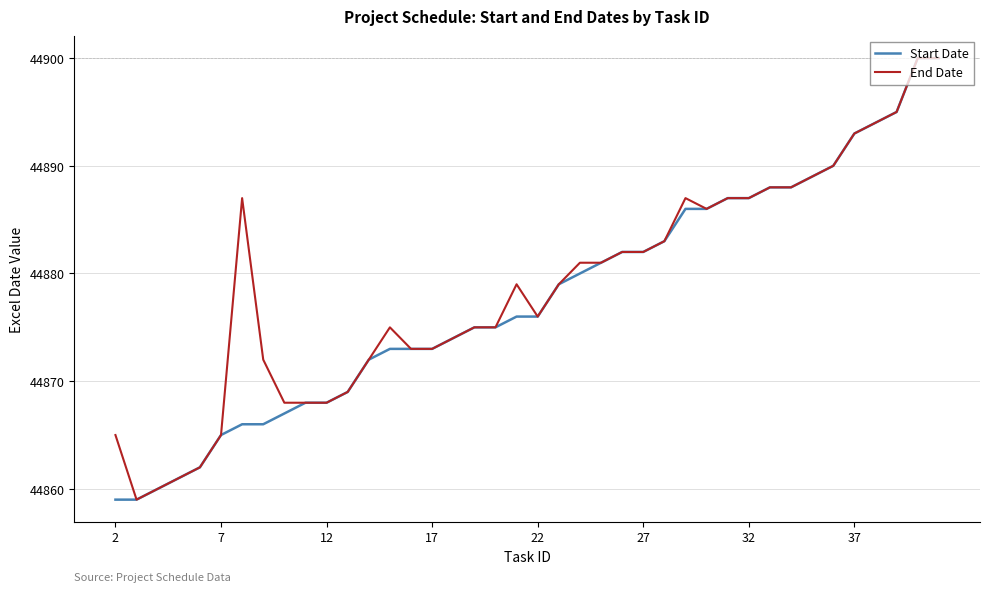

What is the lowest value of the End Date series?

44859